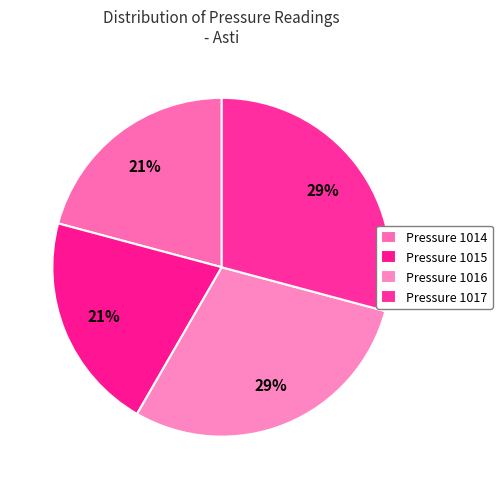

How many segments does this pie chart have?

4